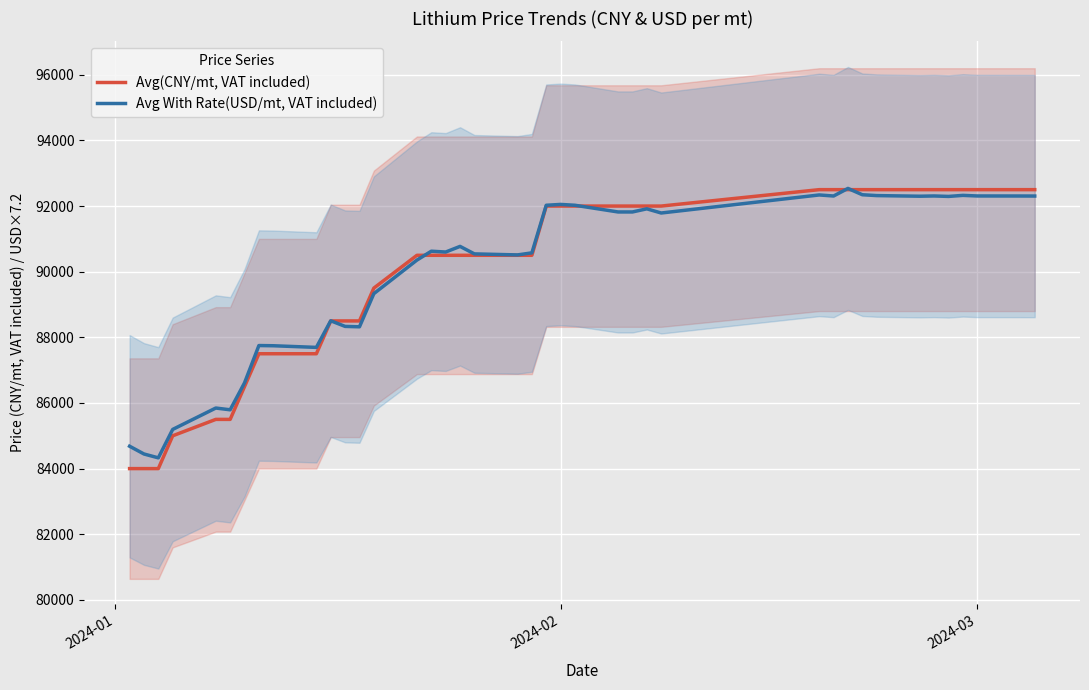

What is the minimum value for Avg(CNY/mt, VAT included)?

84000.0